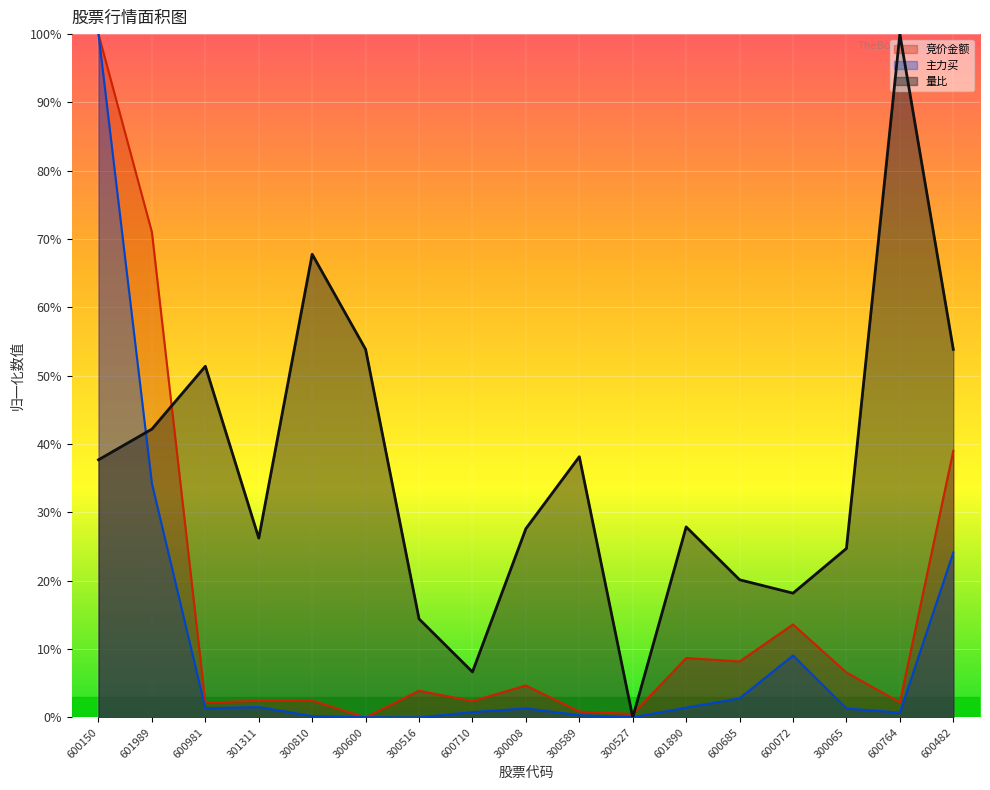

How many interior local peaks does the 主力买 series have?

3